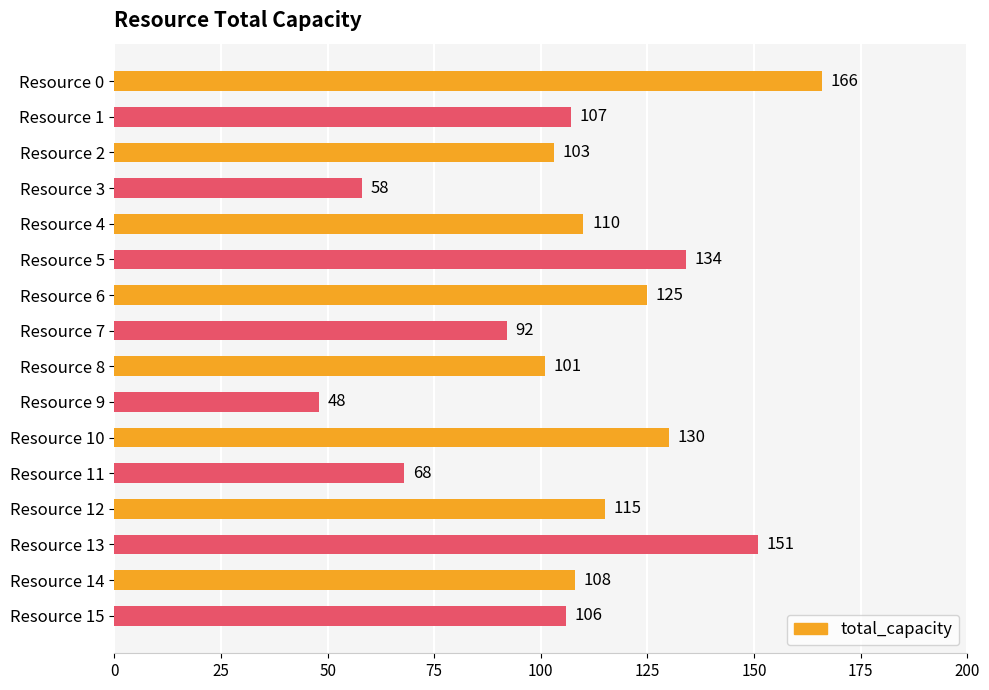

The chart shows a value of 194 at Resource 4. True or false?

False